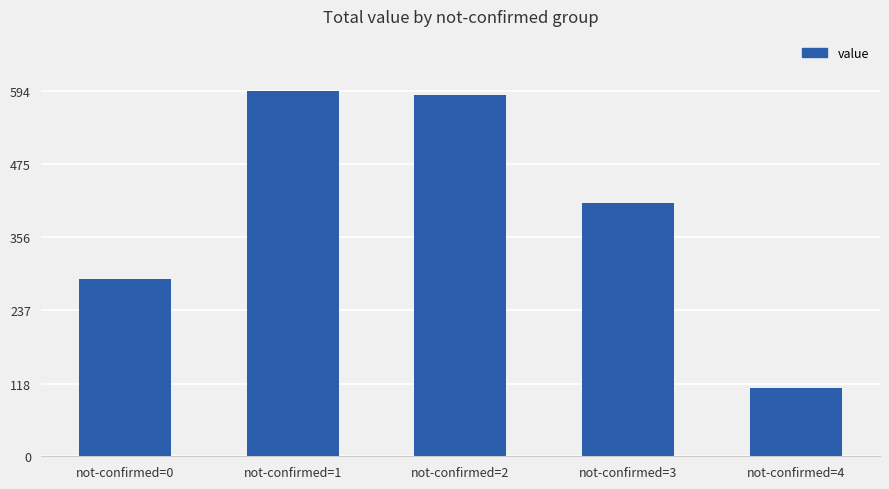

How many data points are less than 412?

2